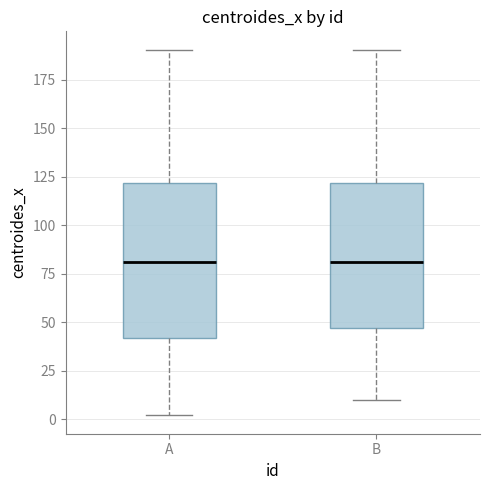

Reading left to right, read every box against the y-axis: the position of its median line, the range the box covers, and the ends of its whiskers. The values are not printed on the chart, so give them approximately, as read against the axis.

A: median 80, box 40 to 120, whiskers 0 to 190
B: median 80, box 45 to 120, whiskers 10 to 190